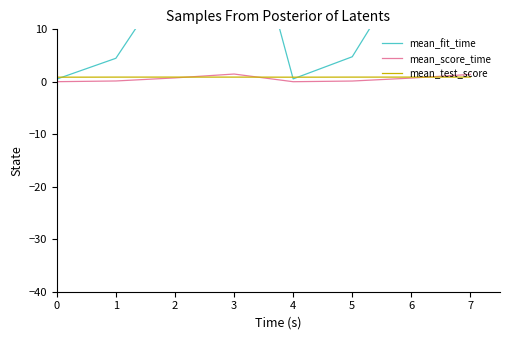

Between which two adjacent categories do mean_fit_time and mean_test_score first intersect?

0 and 1